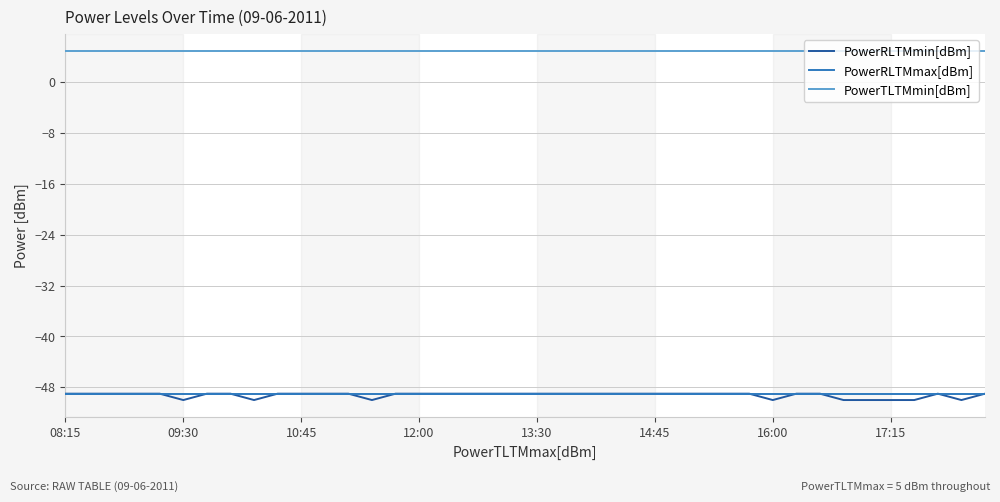

Which series has the largest range (max minus min)?

PowerRLTMmin[dBm]